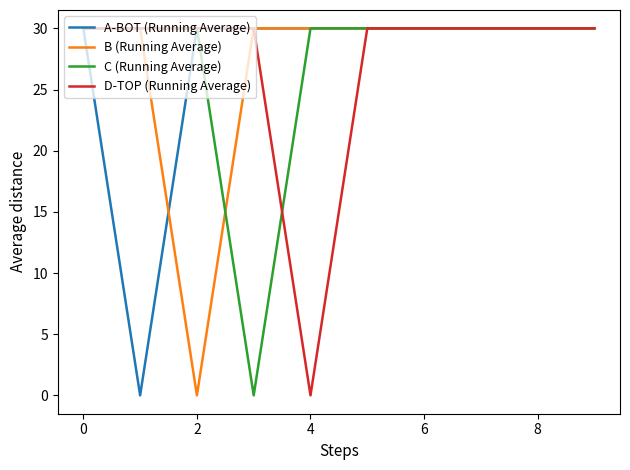

What is the greatest value displayed?

30